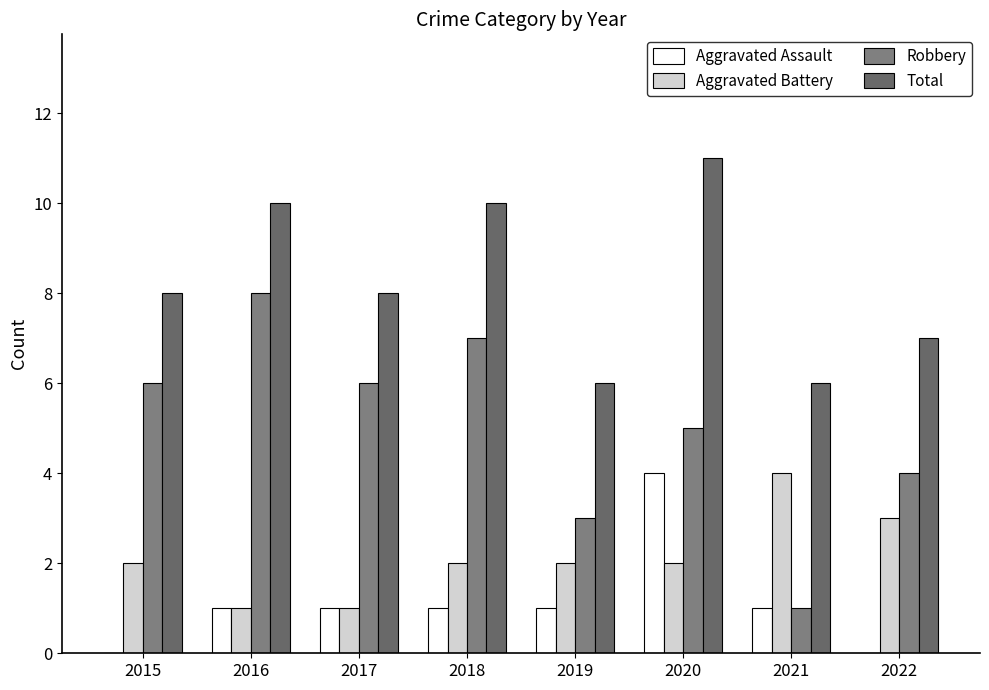

Are the bars grouped side by side (vs. stacked)?

Yes